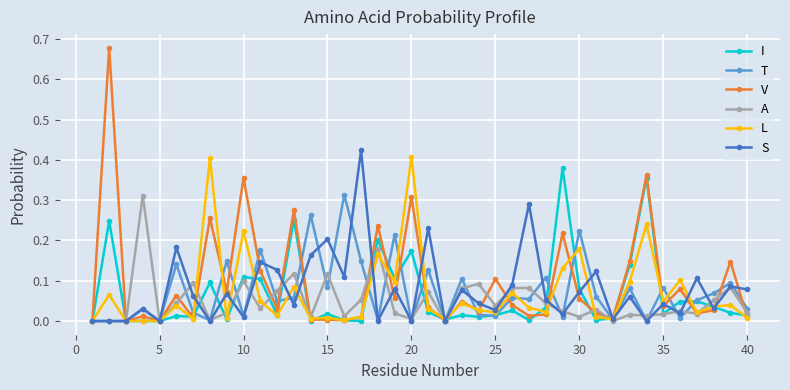

True or false: L has more than 1 points higher than both neighbors.

True